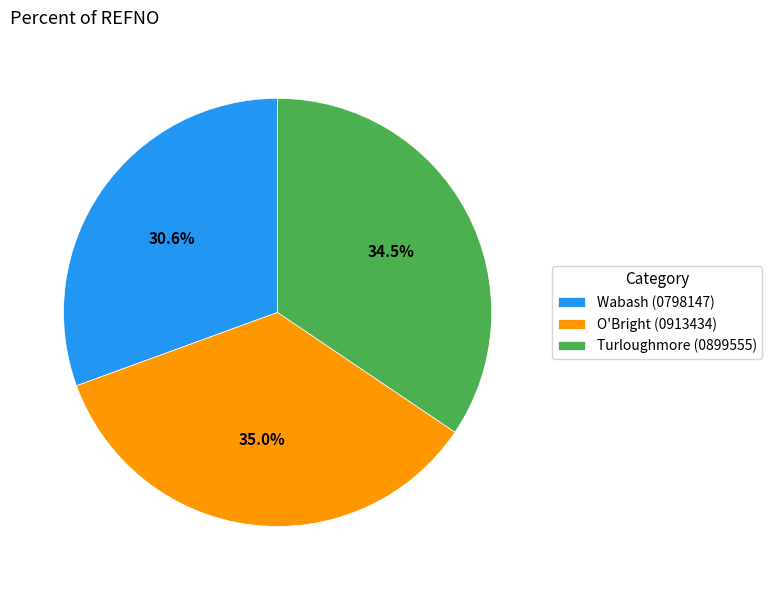

True or false: O'Bright (0913434) accounts for 35% of the total.

True